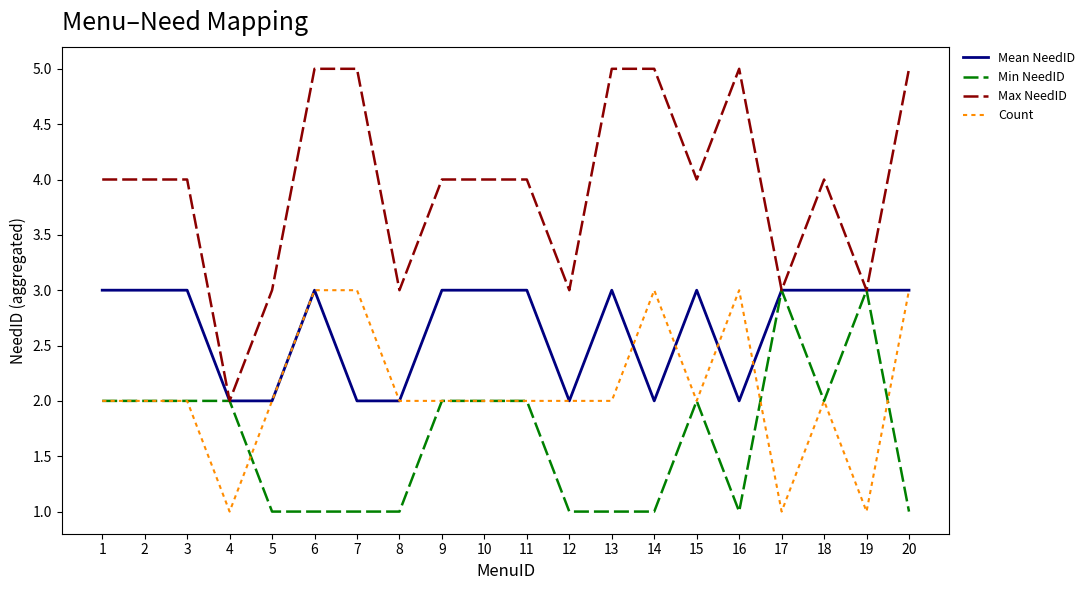

Does the chart have visible grid lines?

No